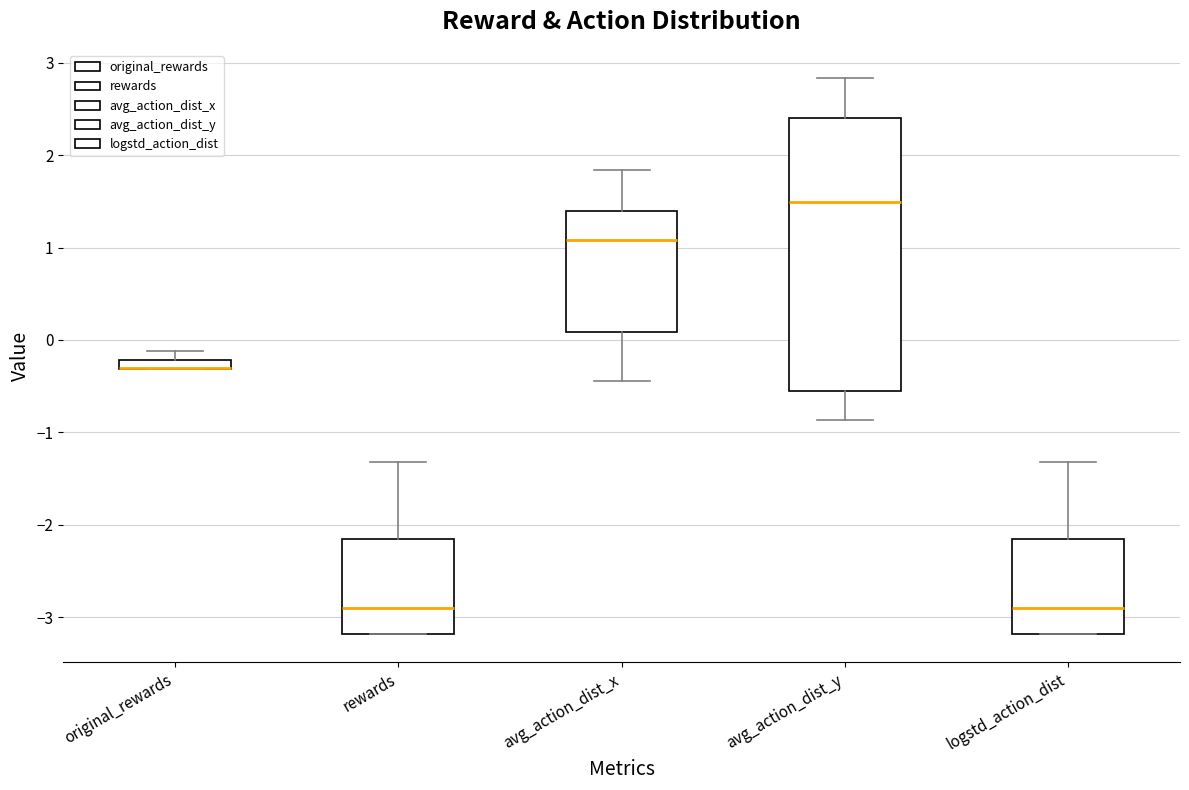

Where does the median line of the box for avg_action_dist_x sit on the y-axis? The values are not printed on the chart, so give them approximately, as read against the axis.

1.1